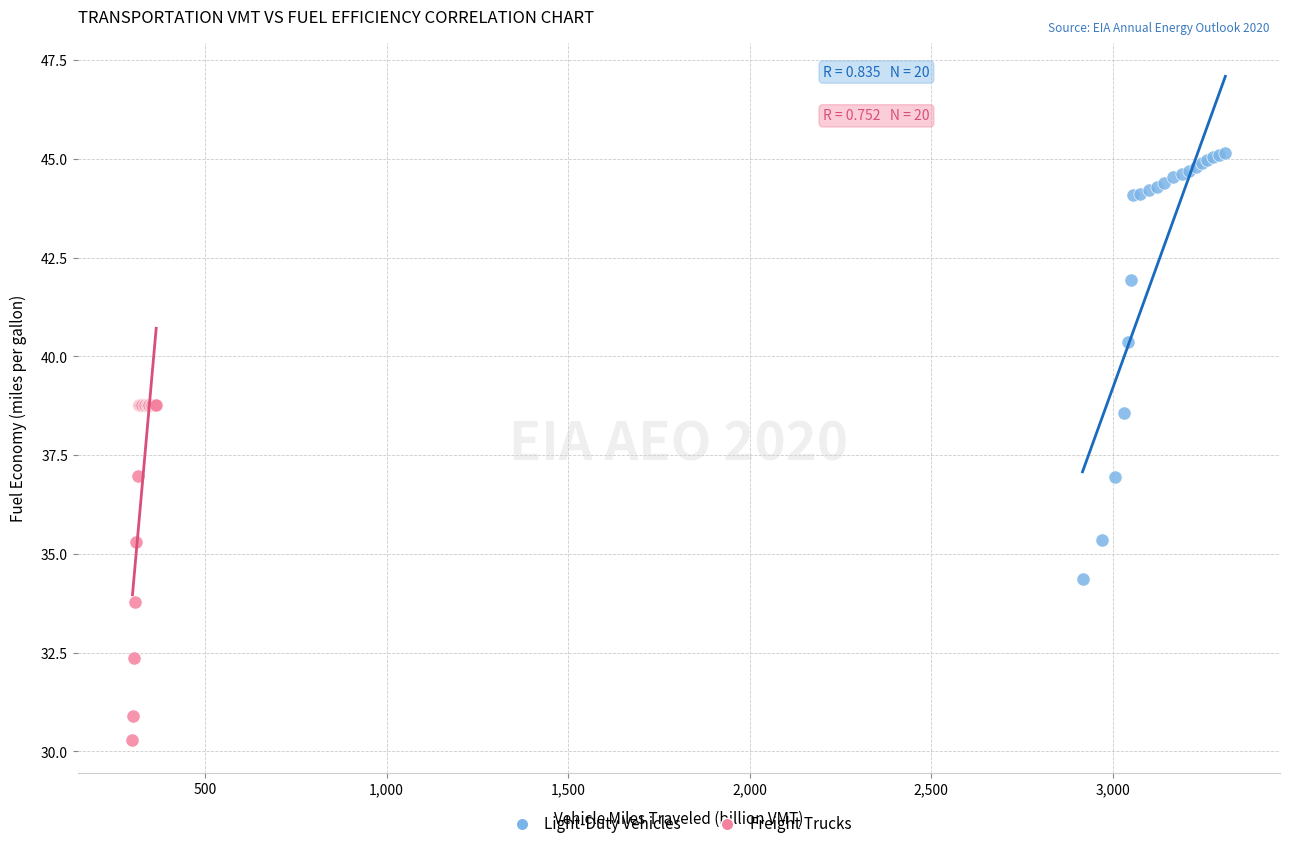

Which series contains the lowest Y value?

Freight Trucks